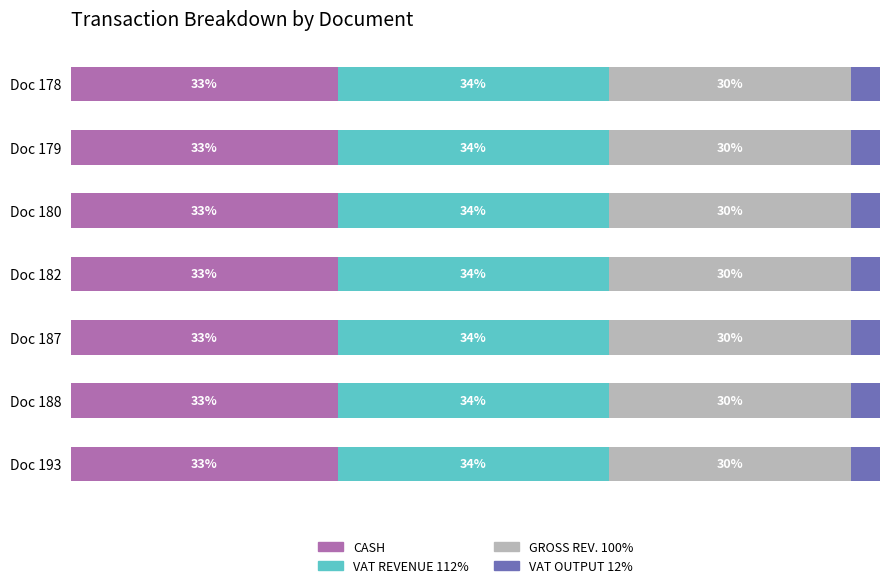

At which label is CASH closest to 32?

Doc 180